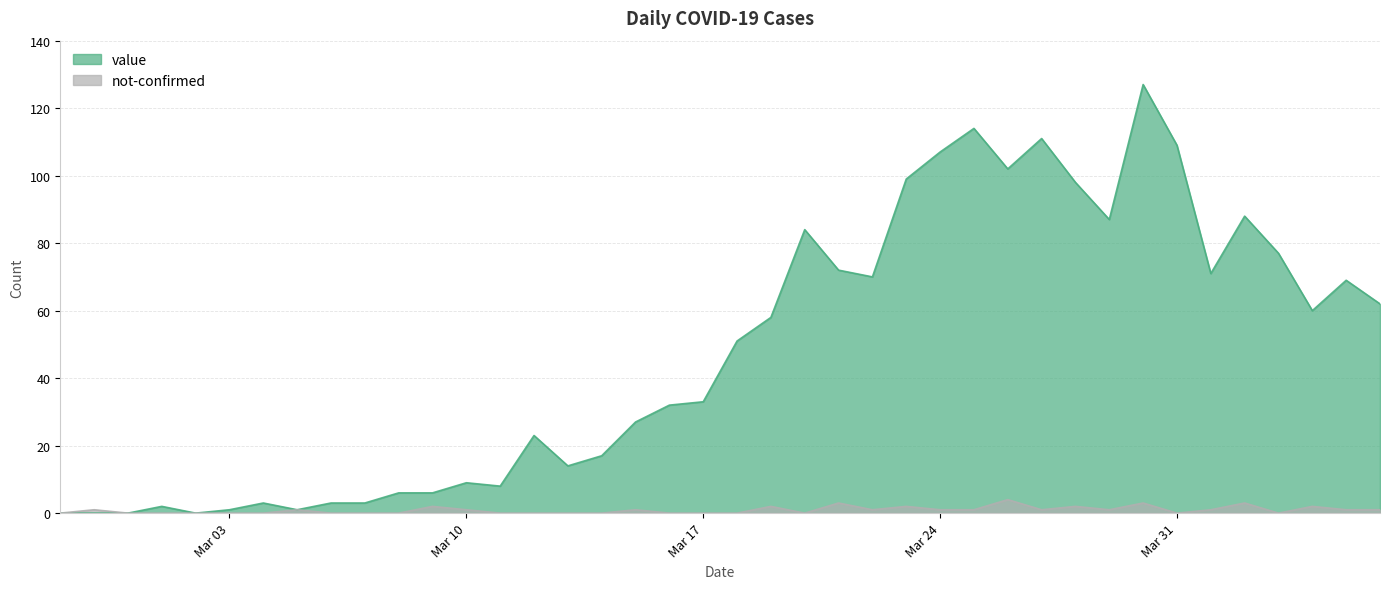

True or false: value and not-confirmed cross at least once.

False